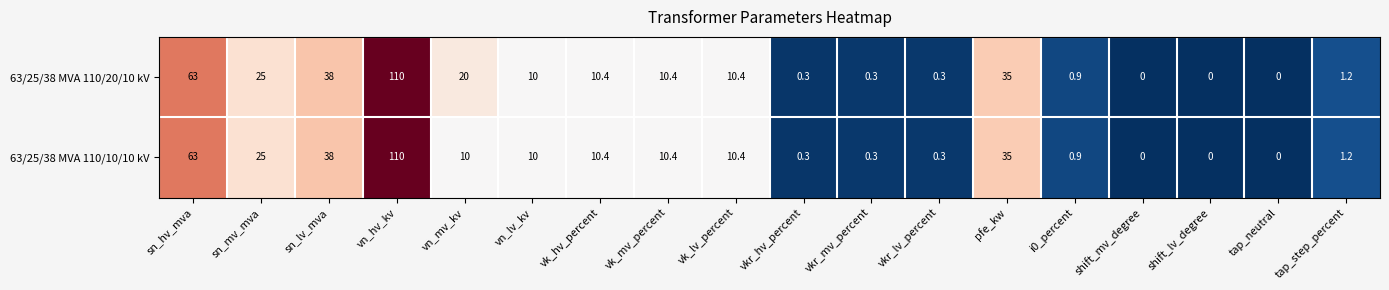

Rank the series by their average value, from lowest to highest.

63/25/38 MVA 110/10/10 kV, 63/25/38 MVA 110/20/10 kV